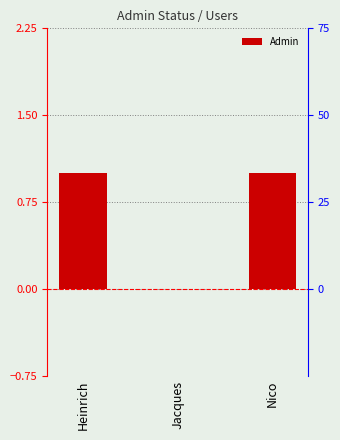

Does the chart contain any negative values?

No